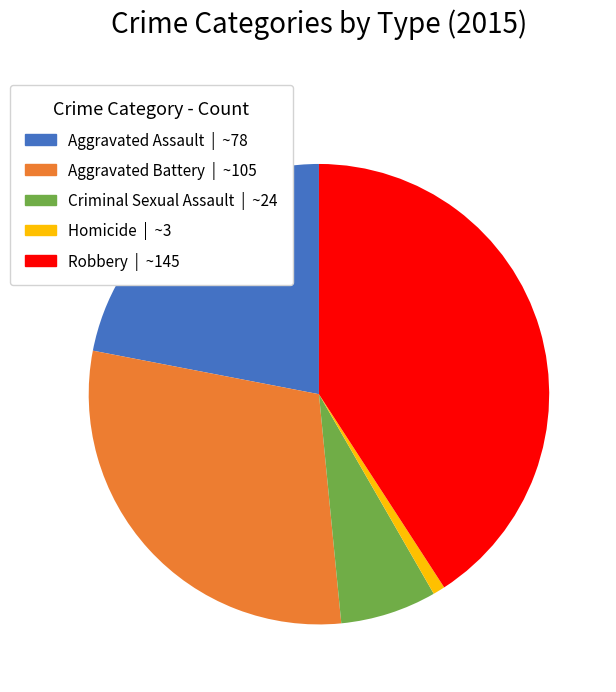

Between Homicide and Aggravated Assault, which is larger?

Aggravated Assault